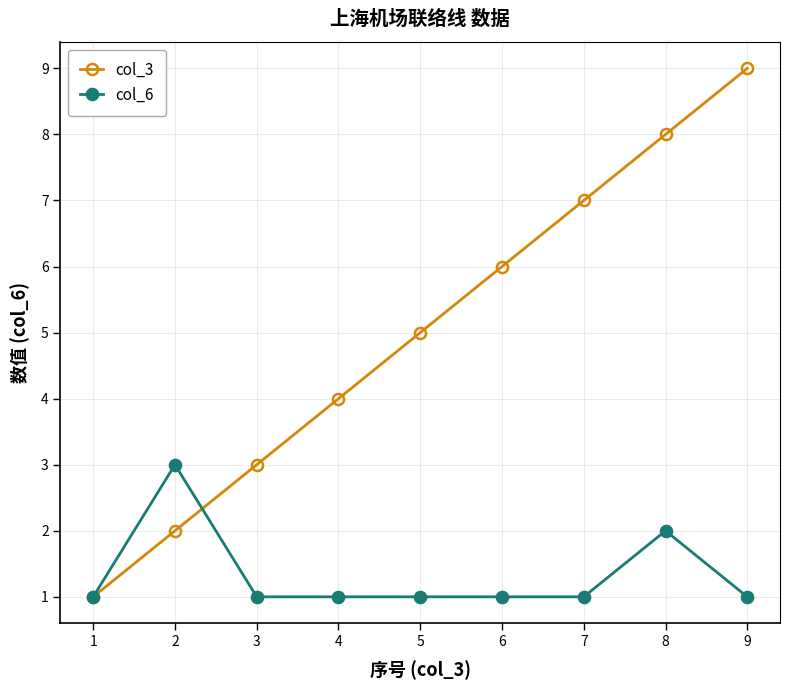

Reading left to right, what are all the values shown in this chart?

col_3: 1	2	3	4	5	6	7	8	9
col_6: 1	3	1	1	1	1	1	2	1